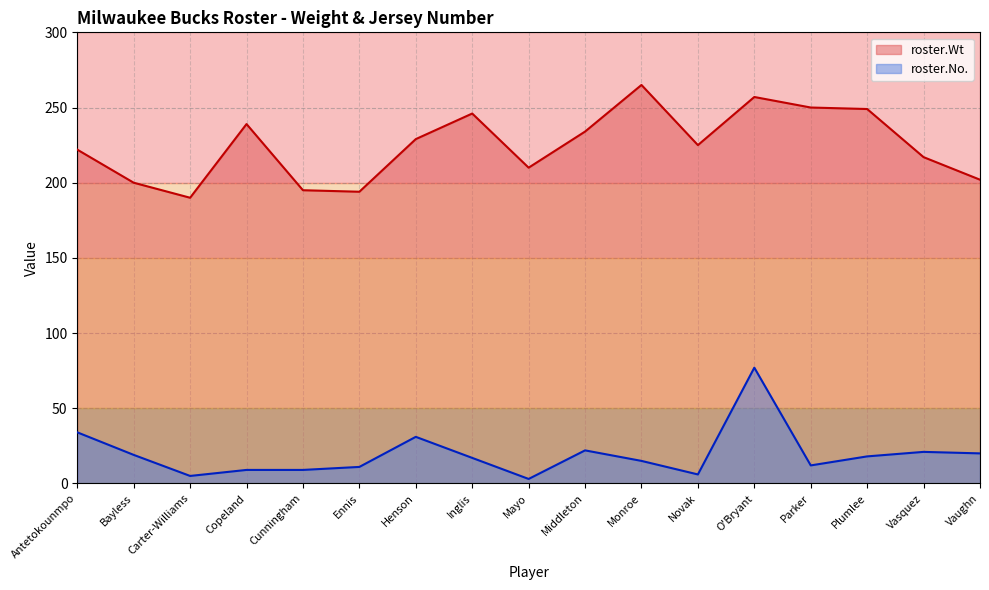

In roster.Wt, how many points are lower than both neighbors (excluding endpoints)?

4